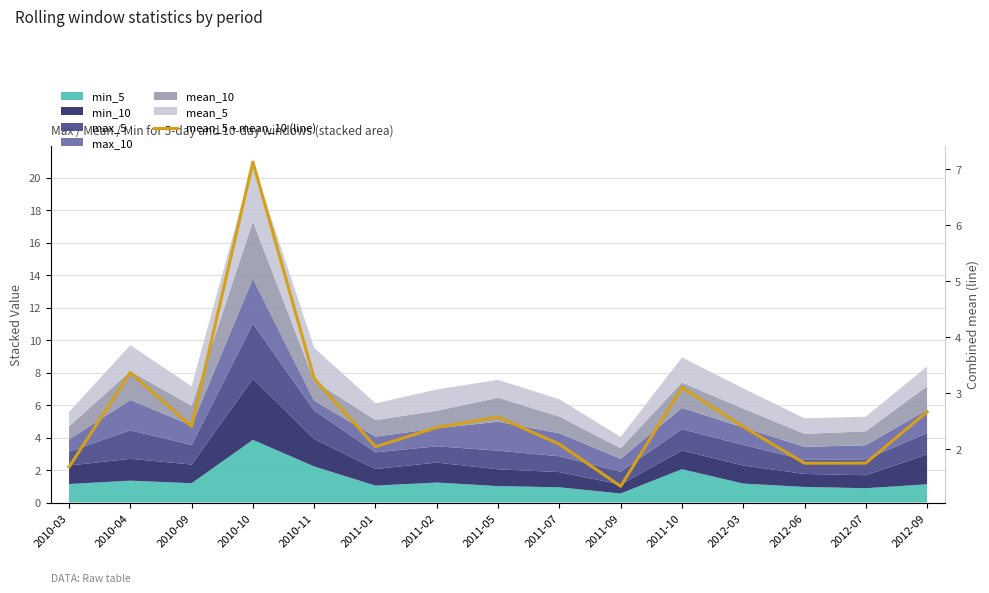

What is the smallest value displayed?

1.3